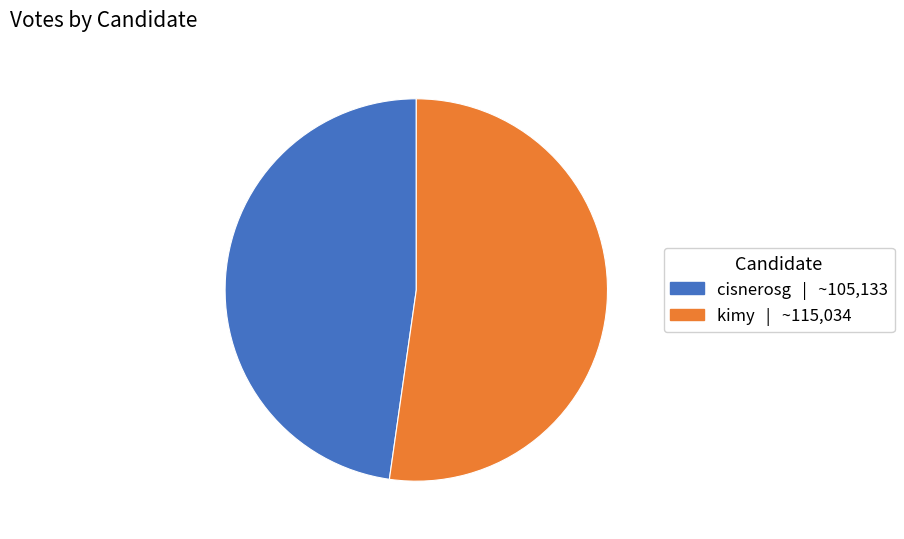

Which has a higher value, kimy or cisnerosg?

kimy